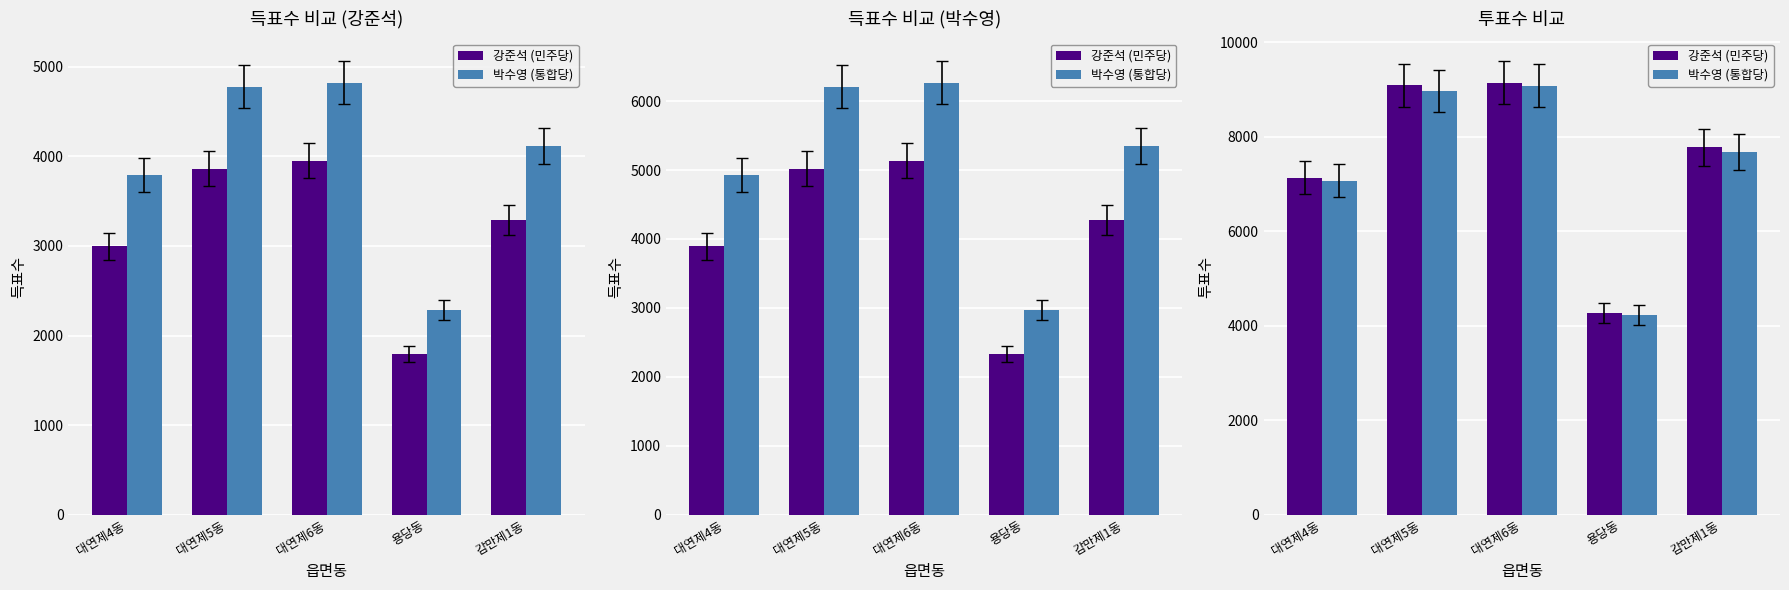

True or false: 강준석 (민주당) has a value of 7776 at 감만제1동.

True